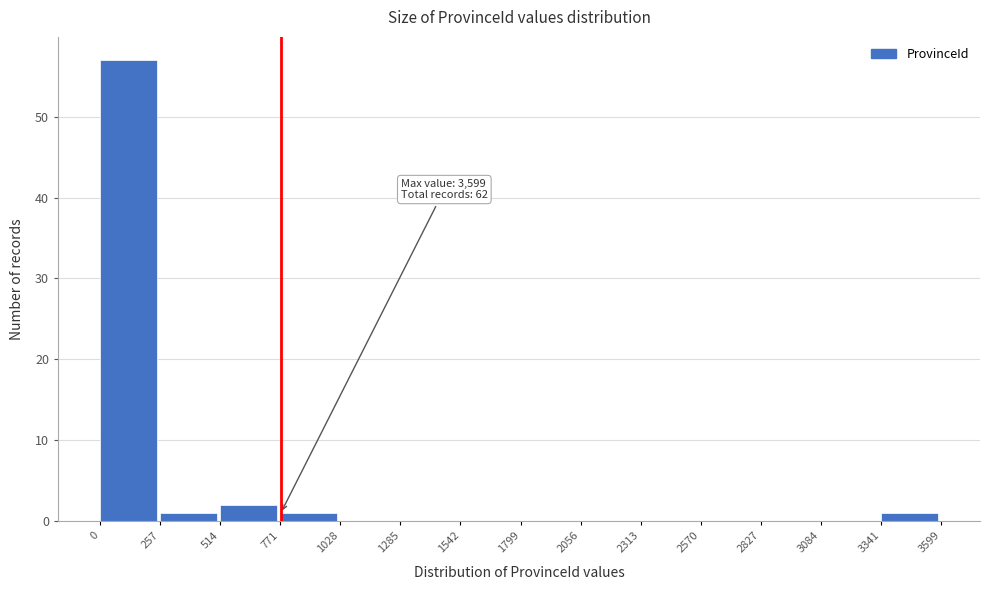

Over which range of the x-axis is the bar tallest?

0 to 257